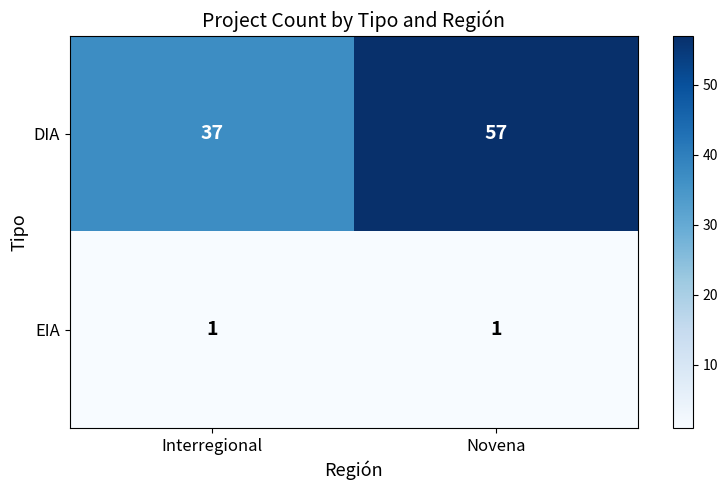

At how many categories does at least one series exceed 19?

2